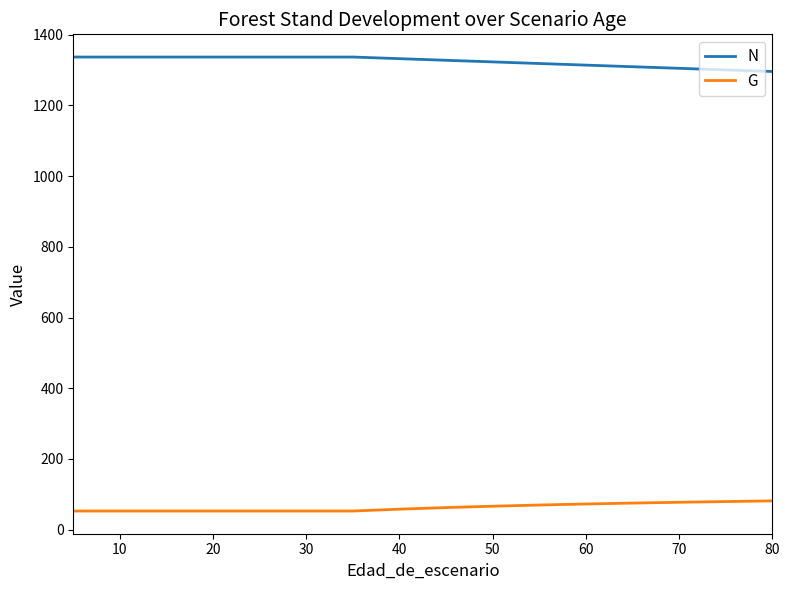

How many values in the N series are below 1332?

8